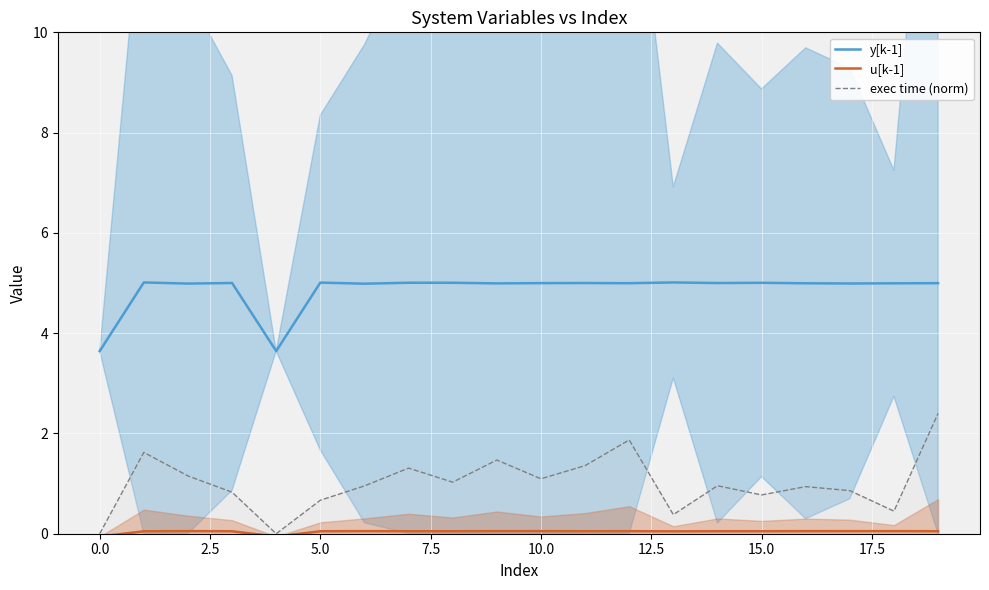

Reading right to left, list all the values displayed in this chart.

y[k-1]: 5.0	5.0	5.0	5.0	5.0	5.0	5.0	5.0	5.0	5.0	5.0	5.0	5.0	5.0	5.0	3.6	5.0	5.0	5.0	3.6
u[k-1]: 0.0	0.1	0.1	0.1	0.0	0.0	0.0	0.1	0.0	0.1	0.1	0.0	0.0	0.1	0.0	-0.1	0.0	0.1	0.0	-0.1
exec time (norm): 2.4	0.5	0.9	0.9	0.8	1.0	0.4	1.9	1.4	1.1	1.5	1.0	1.3	1.0	0.7	0.0	0.8	1.2	1.6	0.0